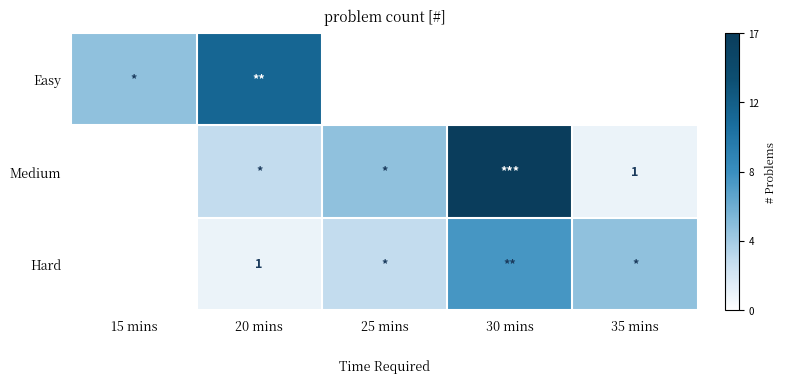

The Hard series shows 2 at 20 mins. True or false?

False